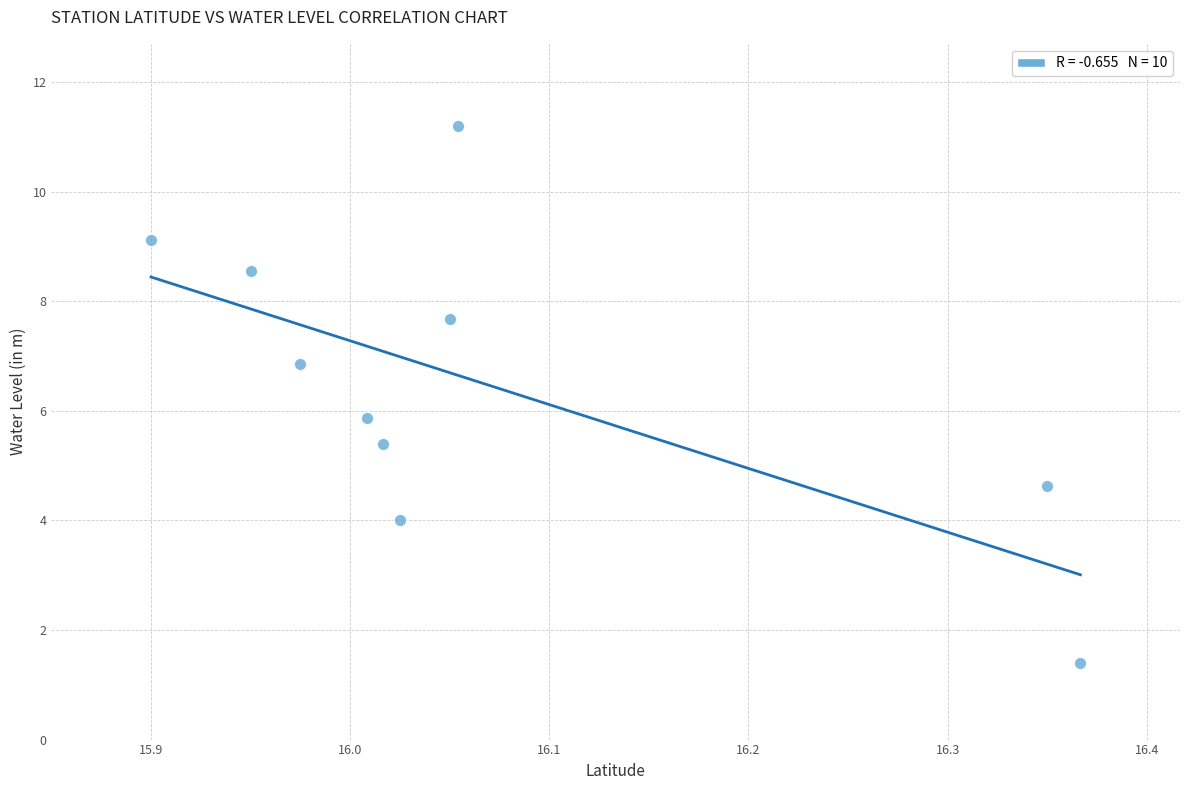

What is the average X value?

16.1